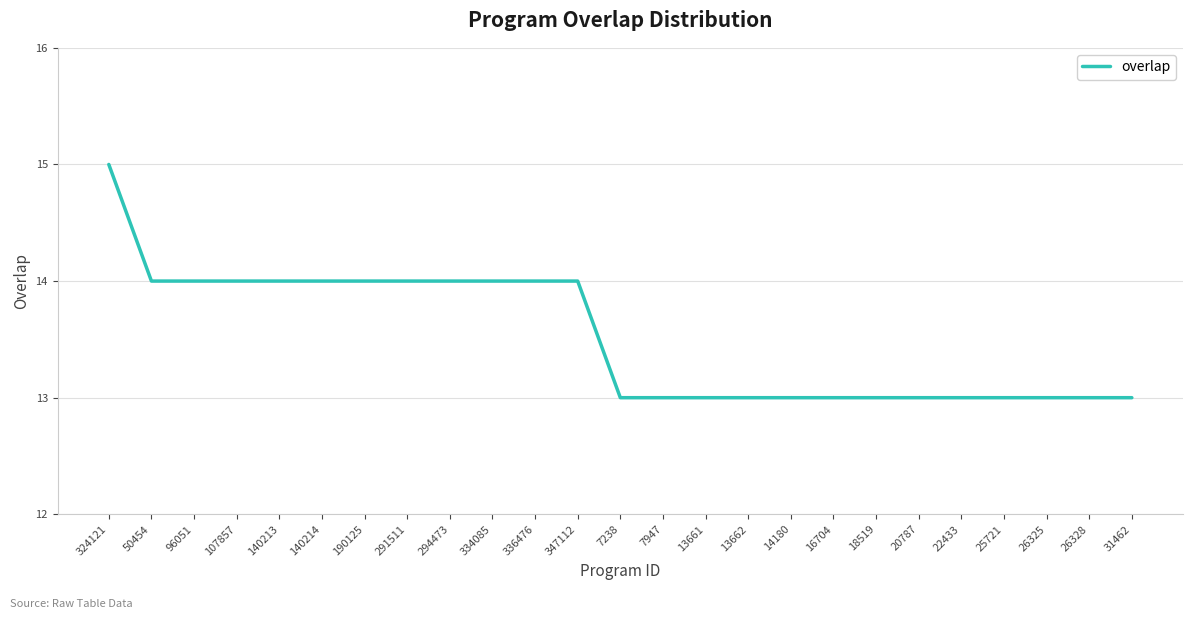

The value at 13662 is 13. True or false?

True